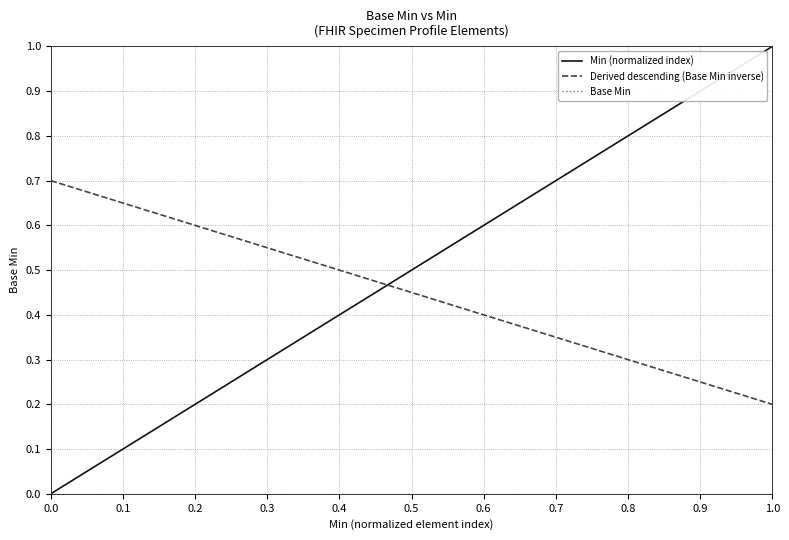

Which series has the largest range (max minus min)?

Min (normalized index)